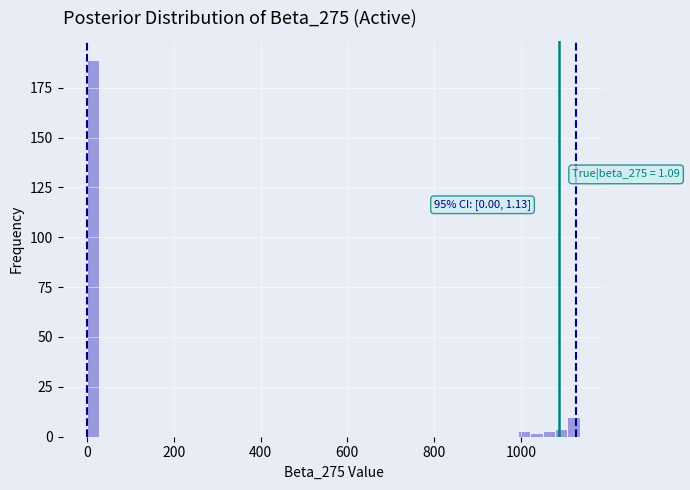

Read against the x-axis, roughly where is the centre of the tallest bar?

20